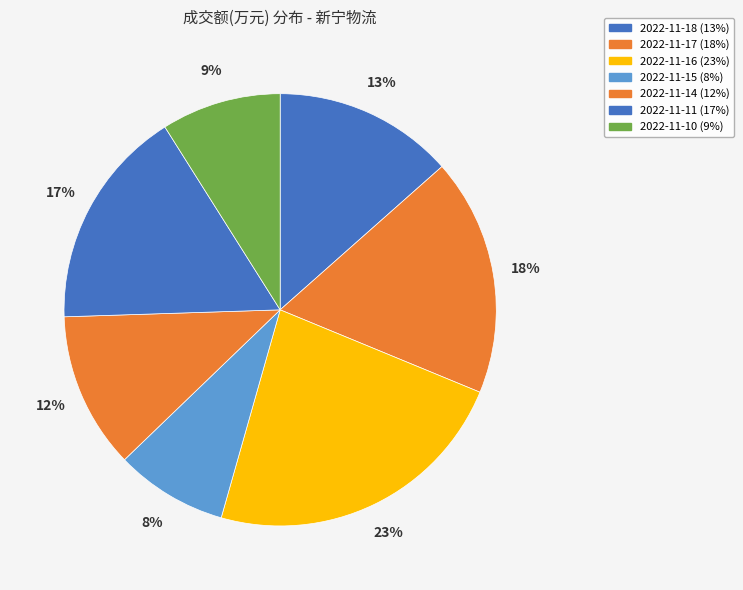

Does 2022-11-11 account for over 50% of the chart?

No